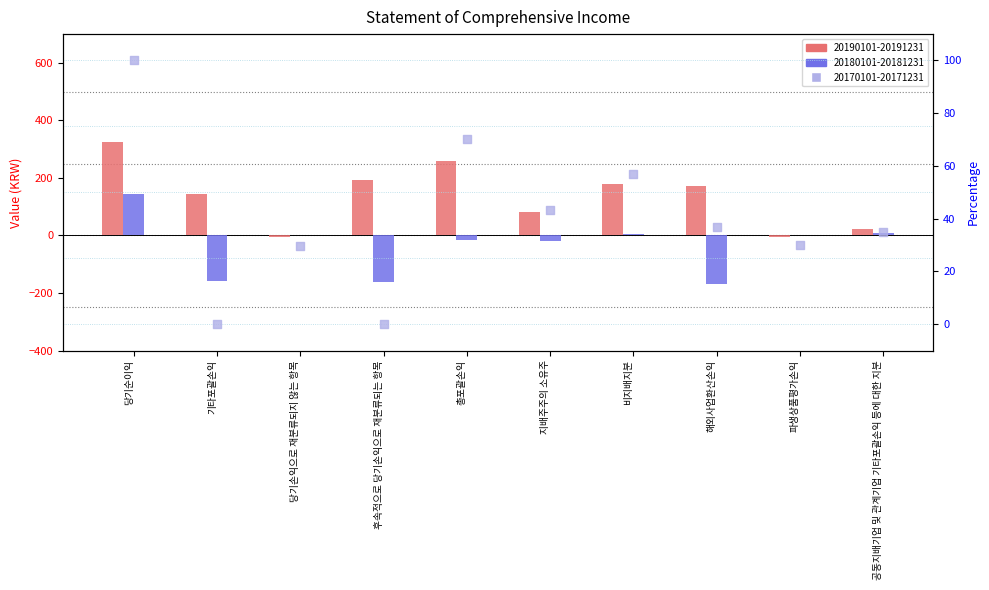

What is the total value across all series at 해외사업환산손익?

38.5